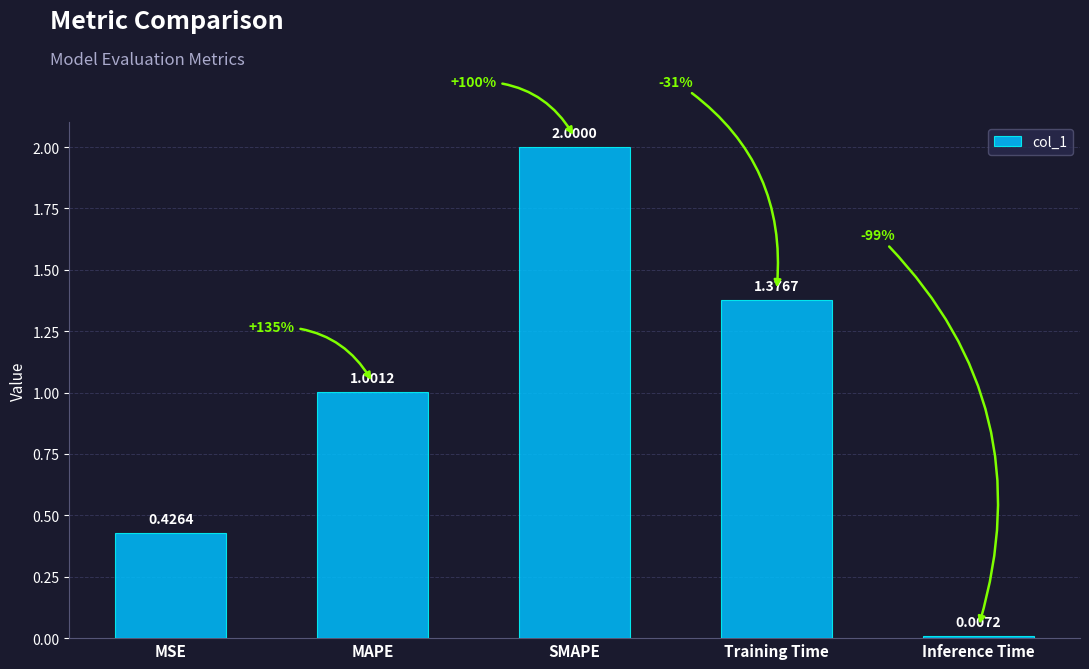

Which category has the highest value across all series?

SMAPE